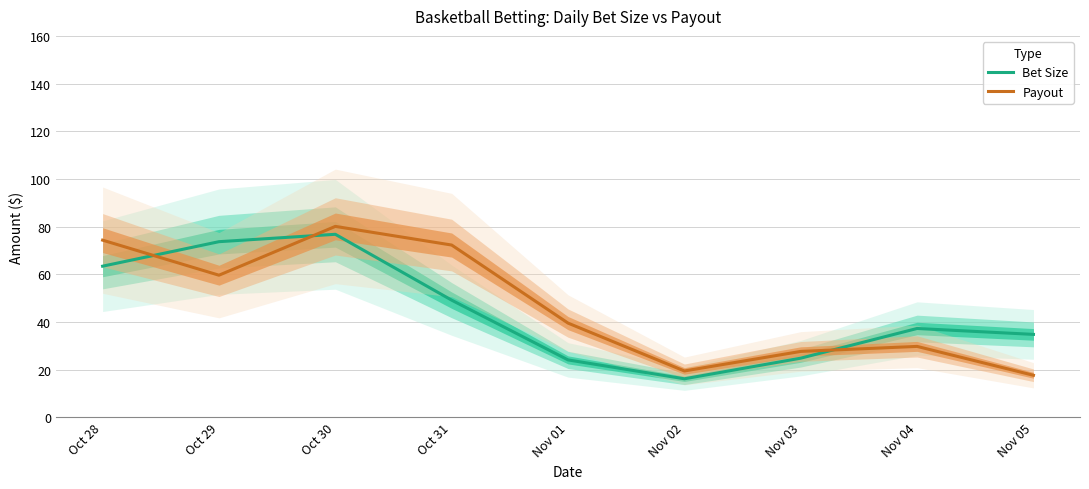

What is the difference between the highest and lowest values at Nov 03?

2.8